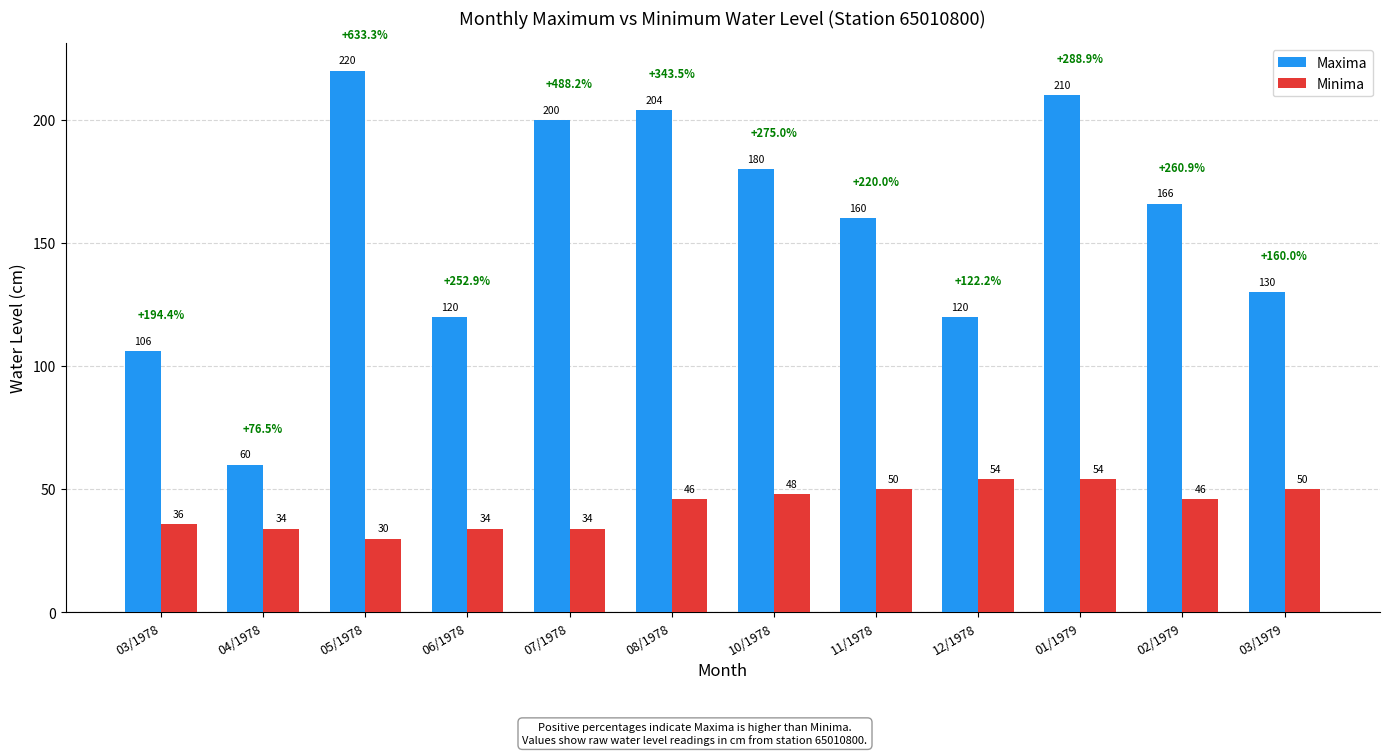

The value of Minima at 08/1978 is 23. True or false?

False